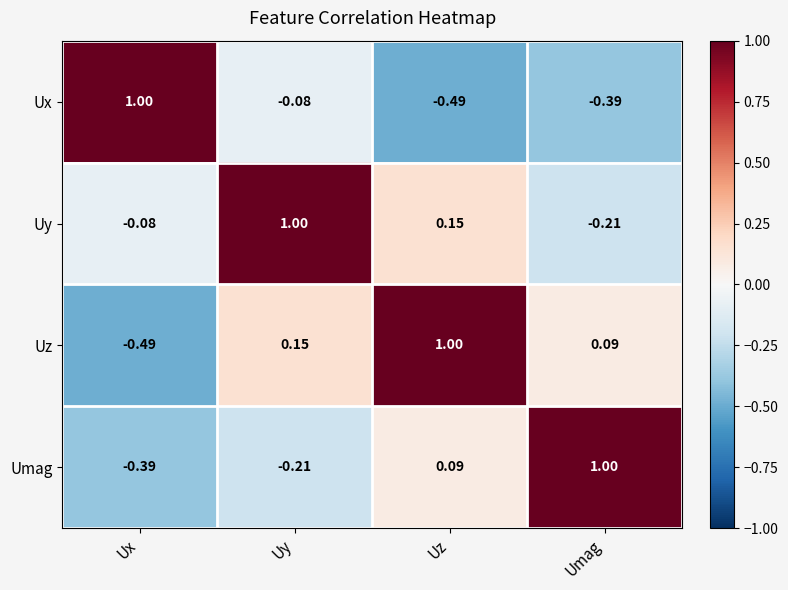

How many values in Ux are above zero?

1